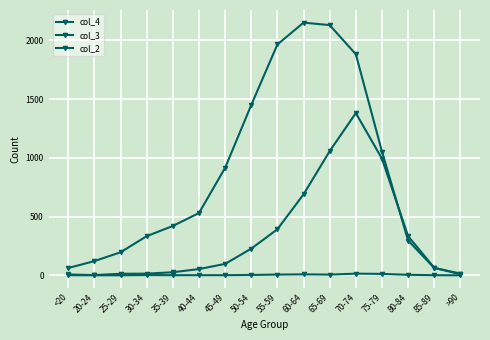

What is the total value across all series at 45-49?

1013